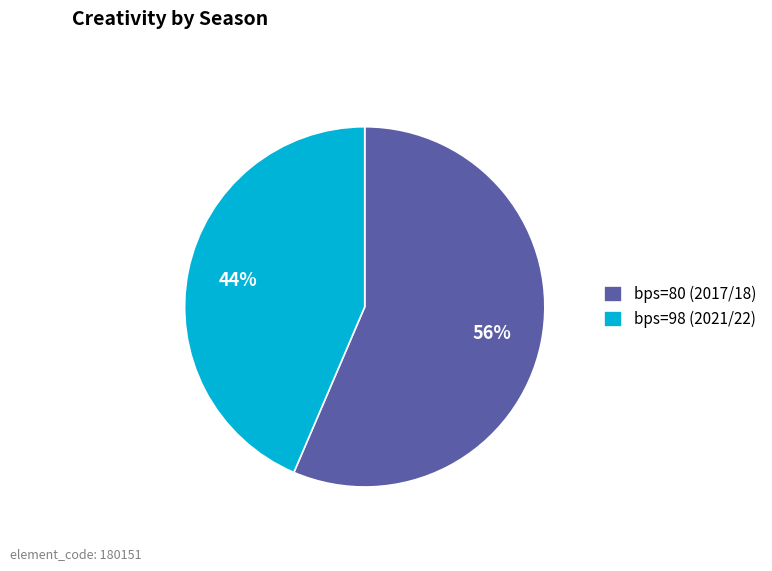

Do bps=98 (2021/22) and bps=80 (2017/18) together represent more than half of the pie?

Yes